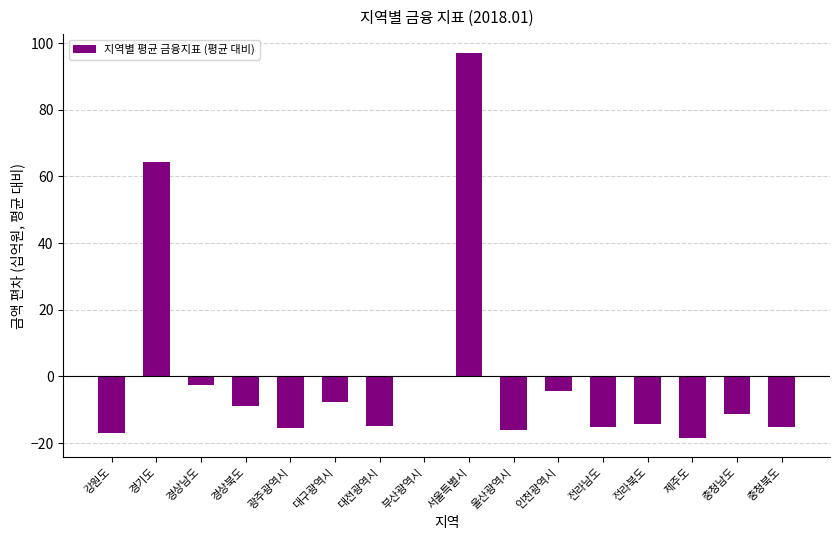

The value at 울산광역시 is -28.8. True or false?

False